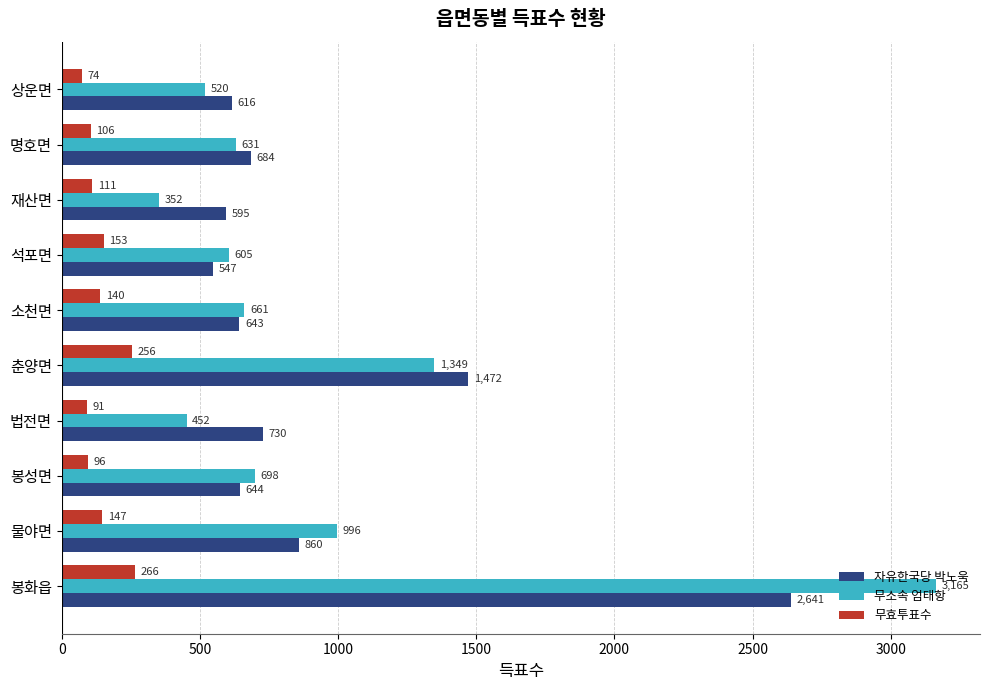

Which category has the lowest value in the 자유한국당 박노욱 series?

석포면